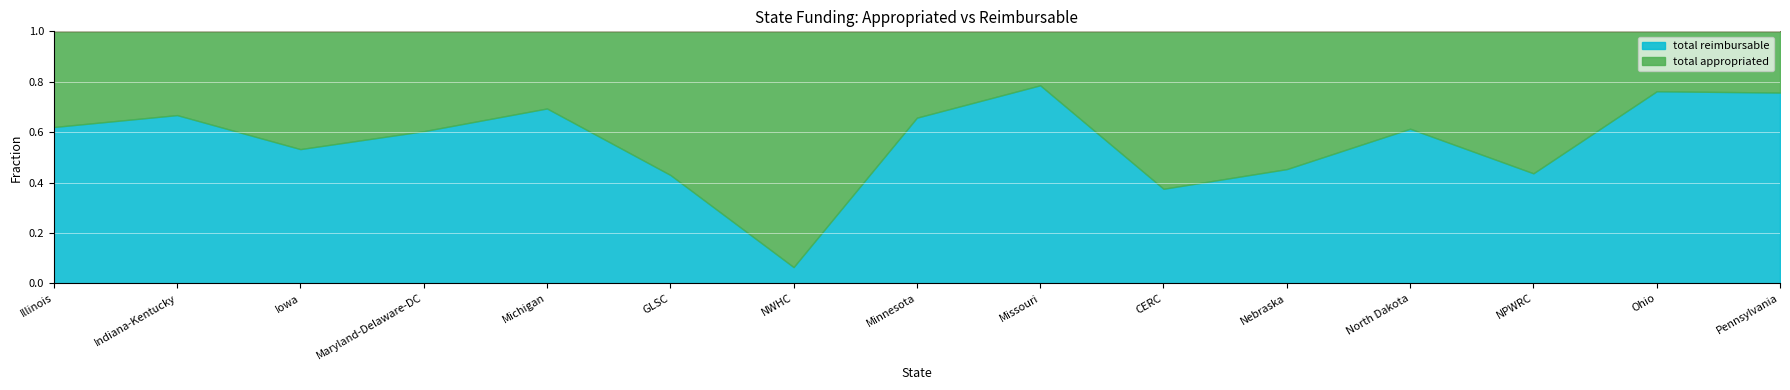

At which label does total appropriated first exceed 2798162?

Illinois